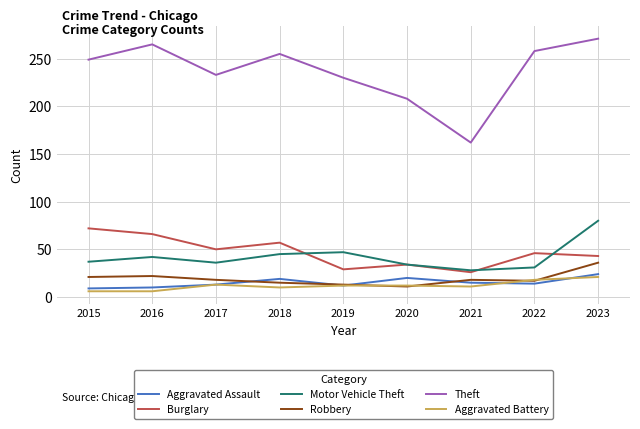

Which series has the largest total across all categories?

Theft